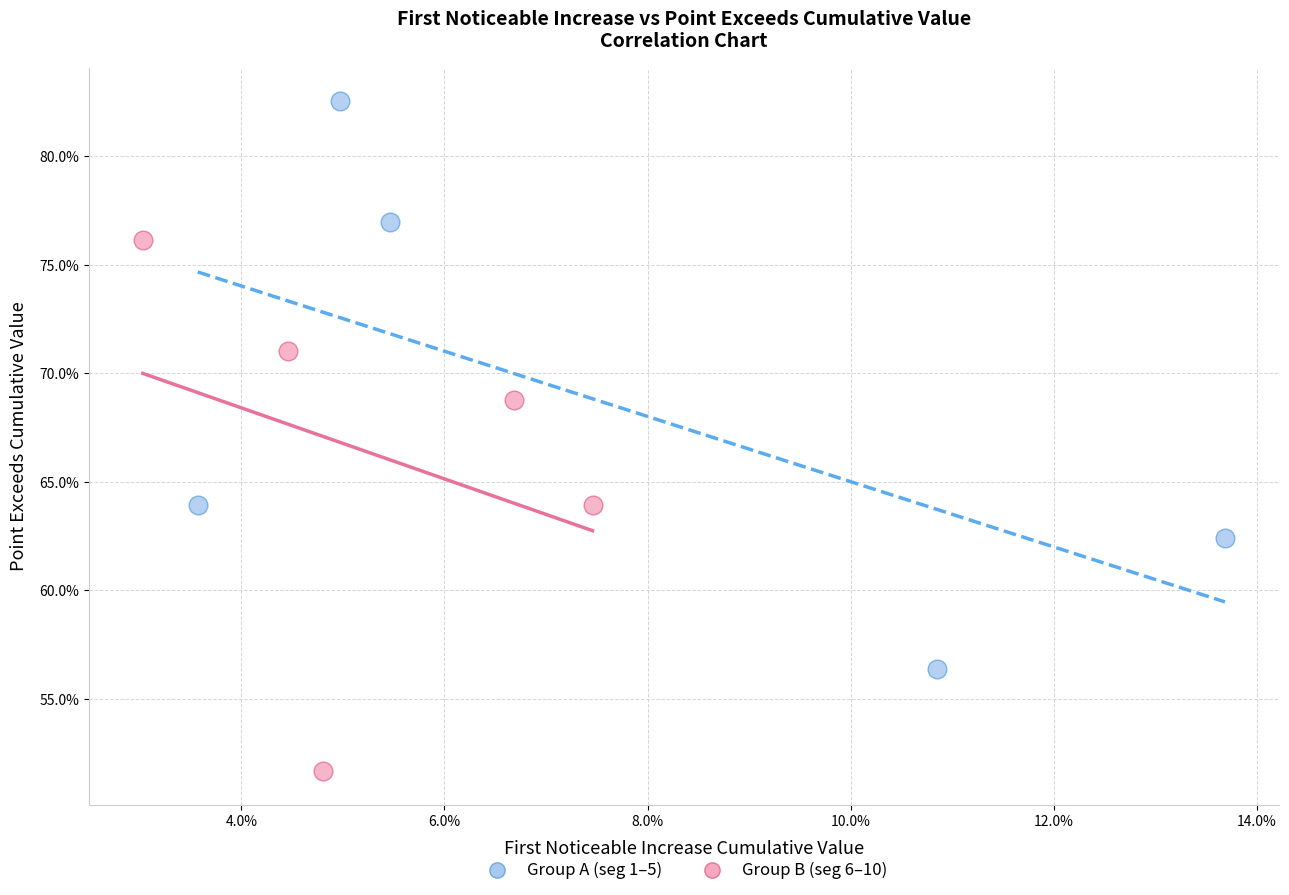

Which series contains the lowest Y value?

Group B (seg 6–10)